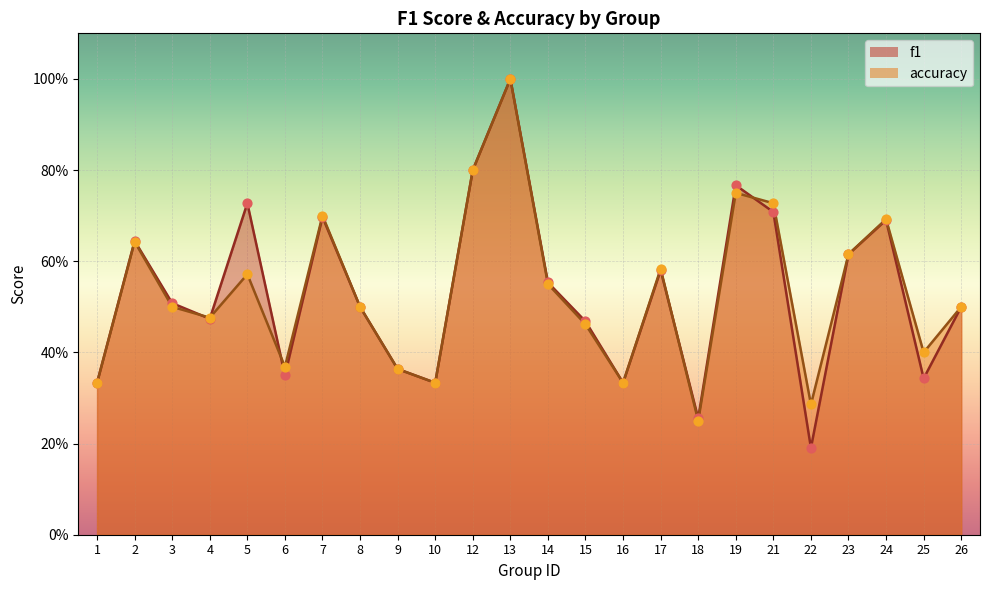

Is the value of accuracy at 17 greater than the value of f1 at 12?

No